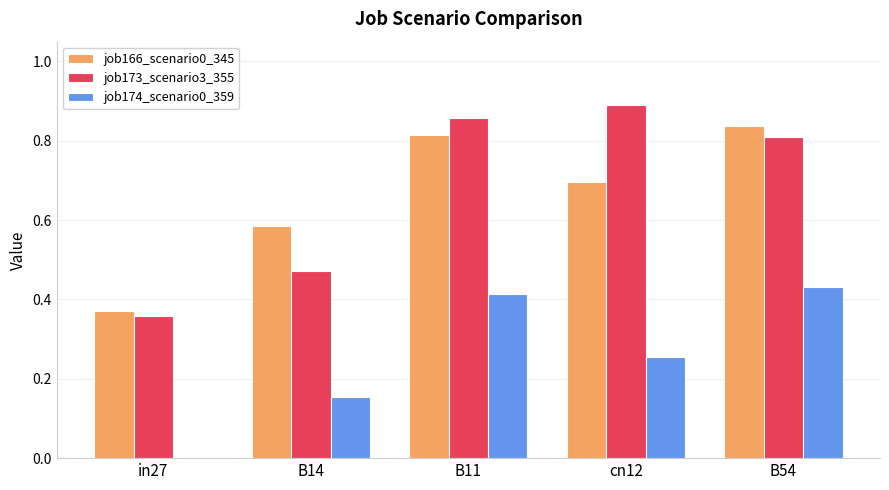

How many groups of bars are there?

5